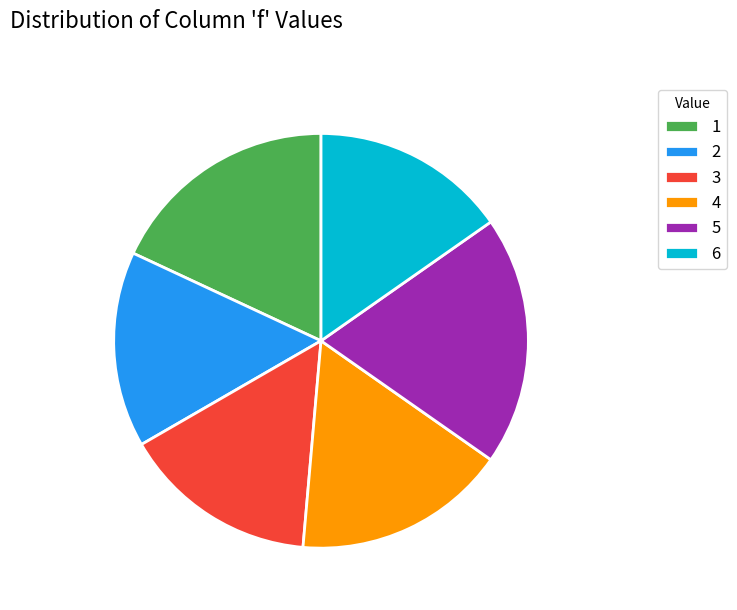

The 5 slice represents 10% of the pie. True or false?

False